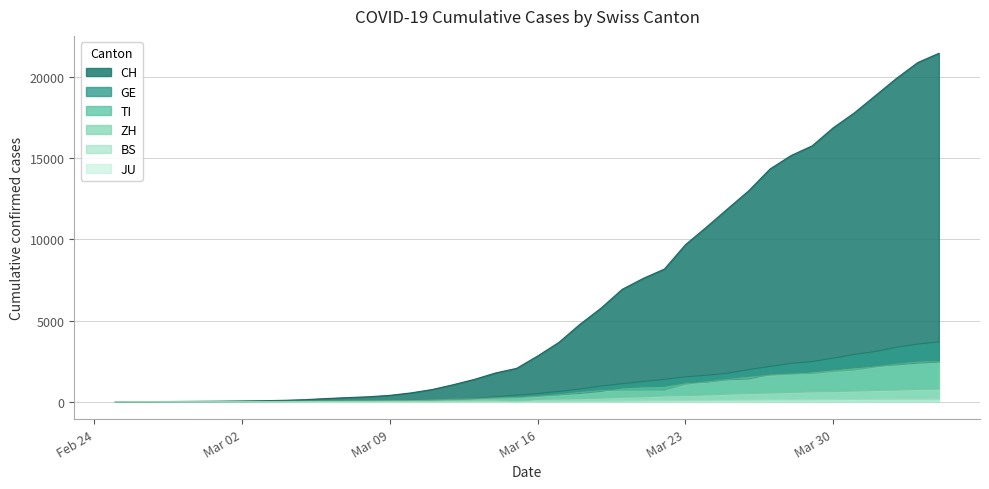

What is the difference between the JU values at 2020-03-08 and 2020-03-20?

39